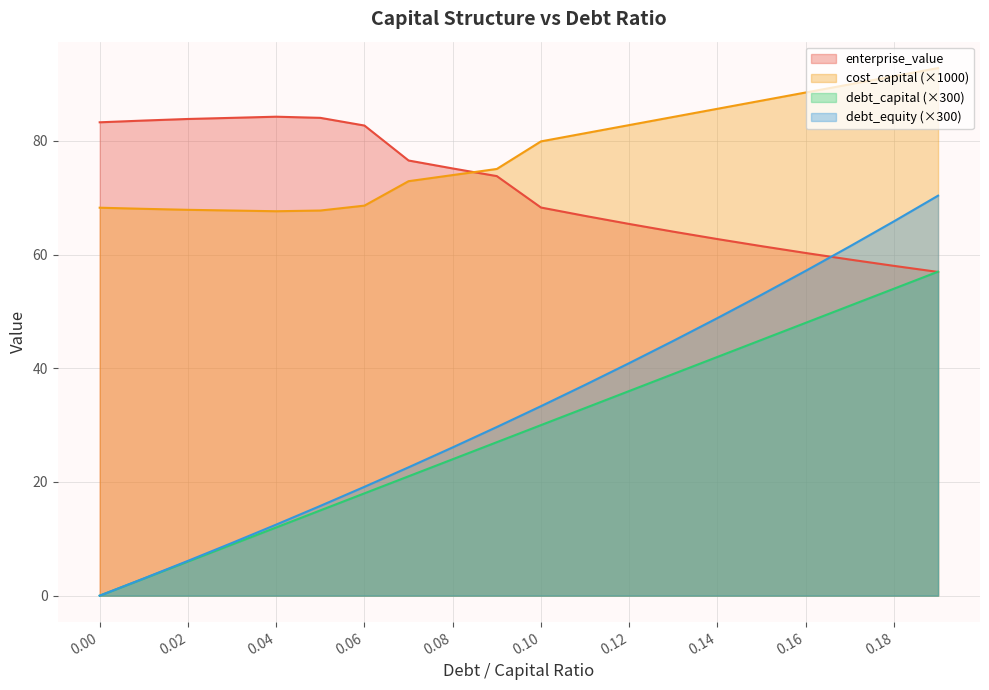

What is the difference between the debt_capital values at 0.04 and 0.16?

36.0